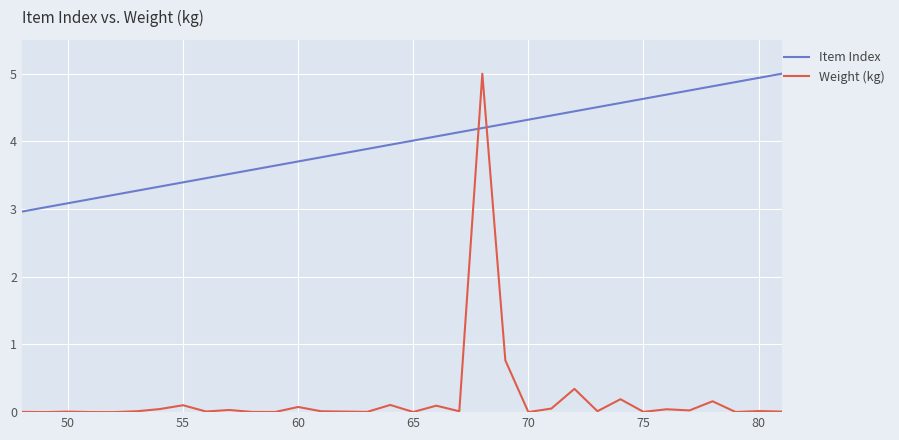

How many distinct data groups are displayed?

2